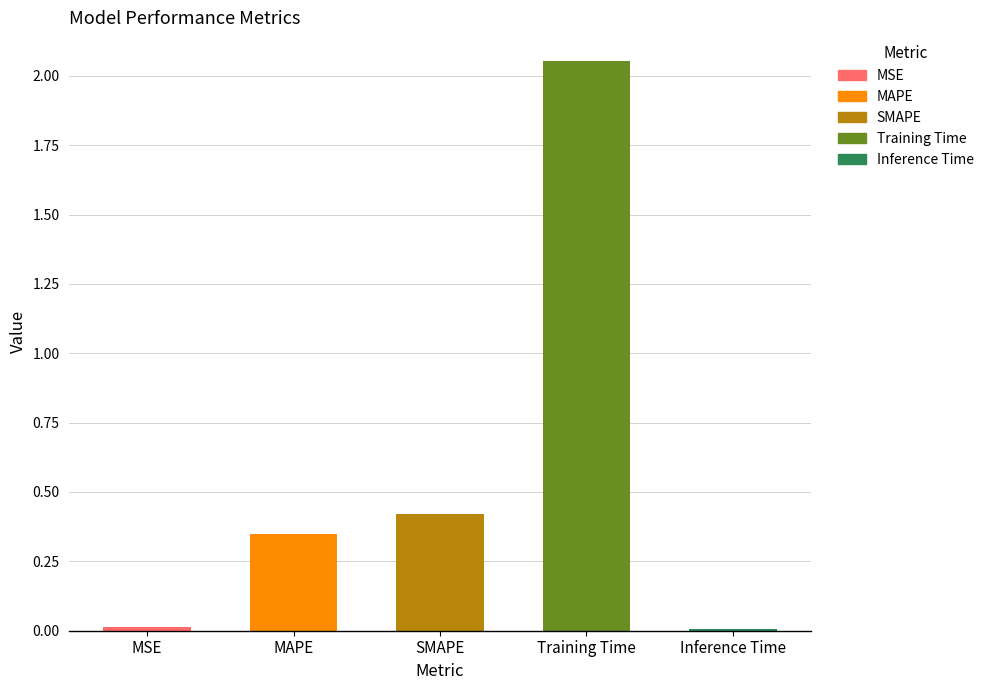

What is the label of the 2nd bar from the right?

Training Time